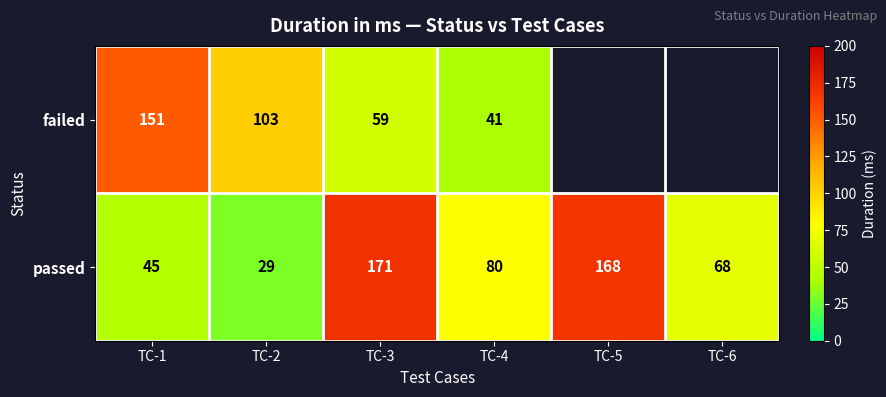

The failed series shows 19.6 at TC-4. True or false?

False